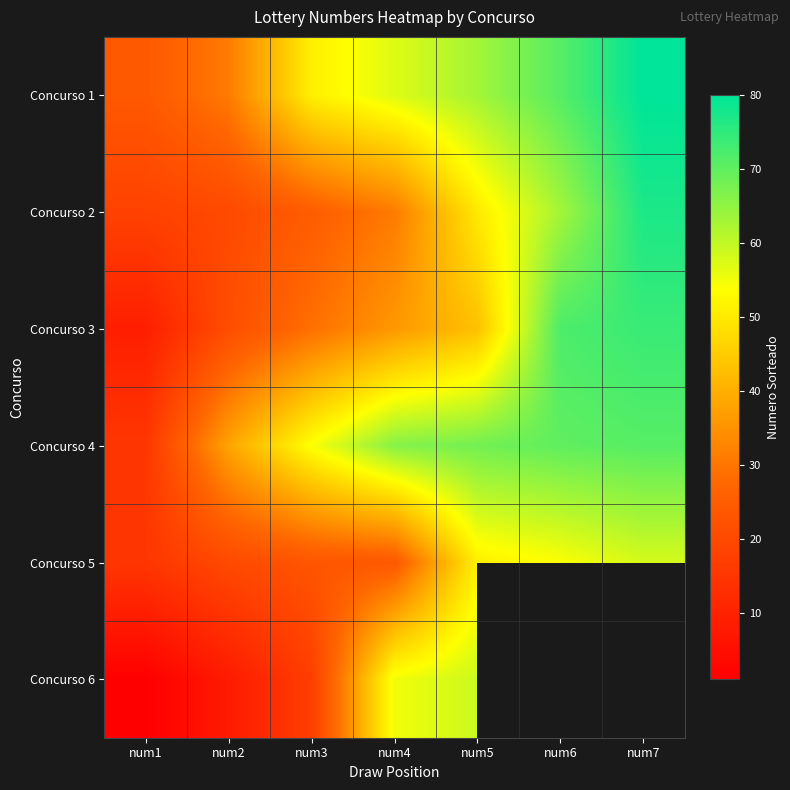

What is the spread (max minus min) of values at num5?

25.0